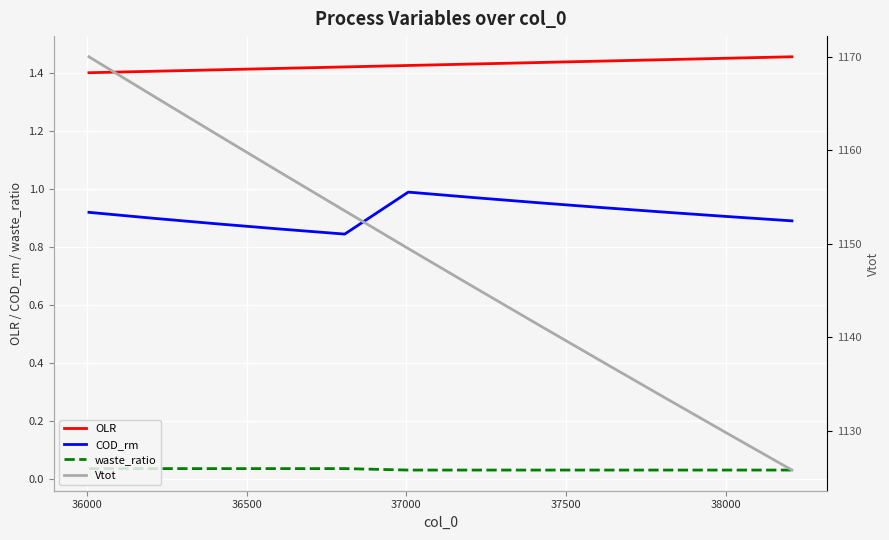

True or false: COD_rm and waste_ratio cross at least once.

False